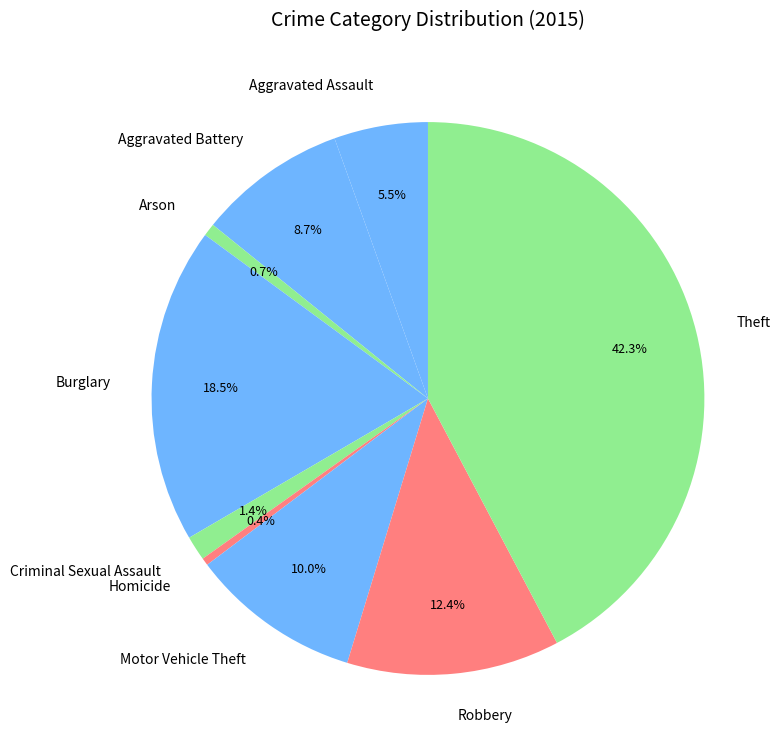

What portion of the pie excludes Aggravated Assault?

94.5%